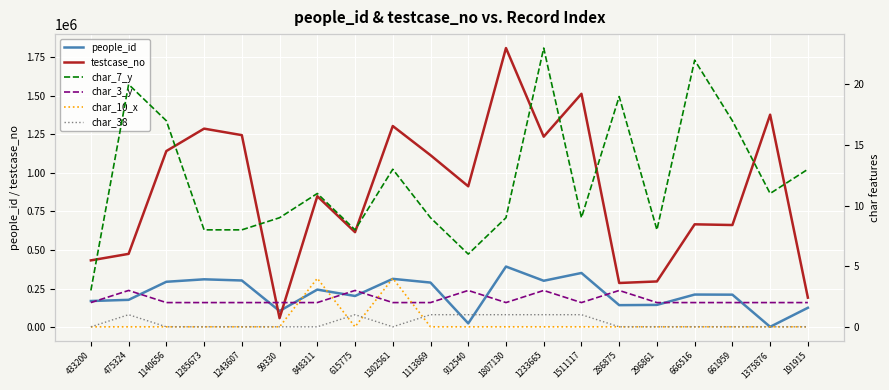

At 286875, list the series in order from smallest to largest.

char_10_x, char_38, char_3_y, char_7_y, people_id, testcase_no